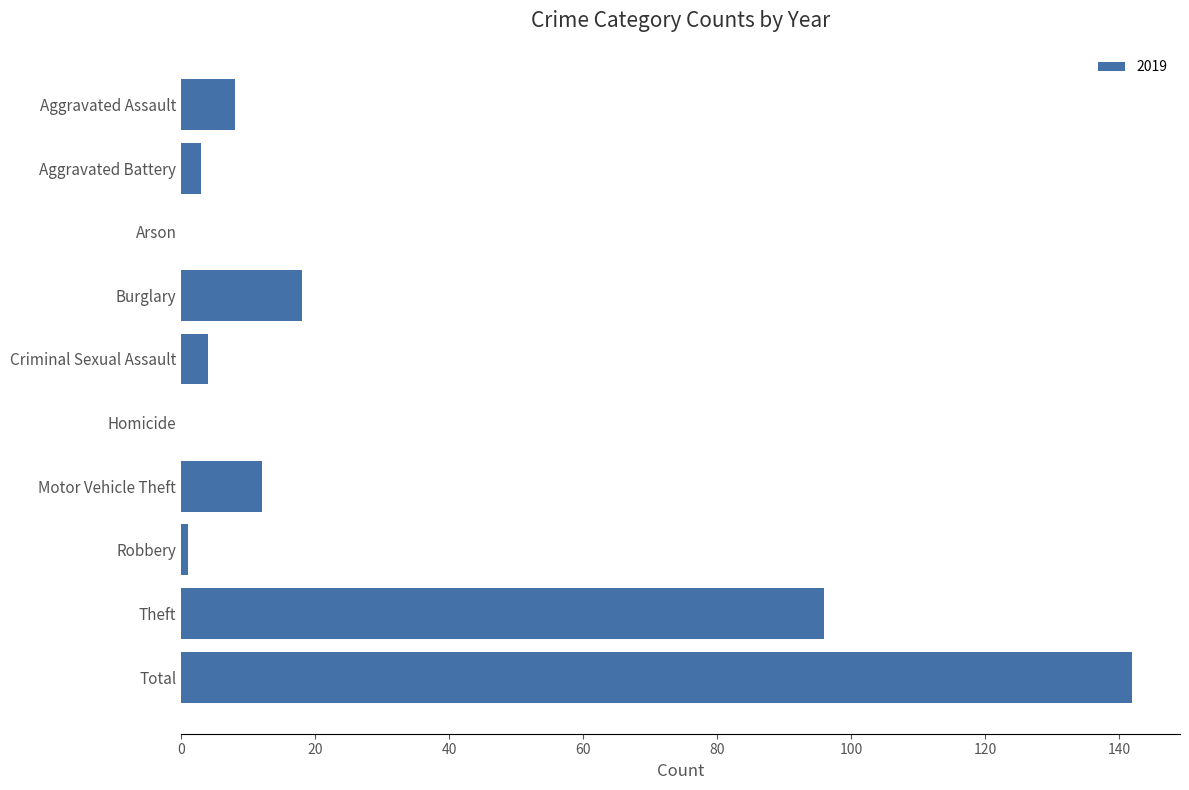

What is the sum of all values?

284